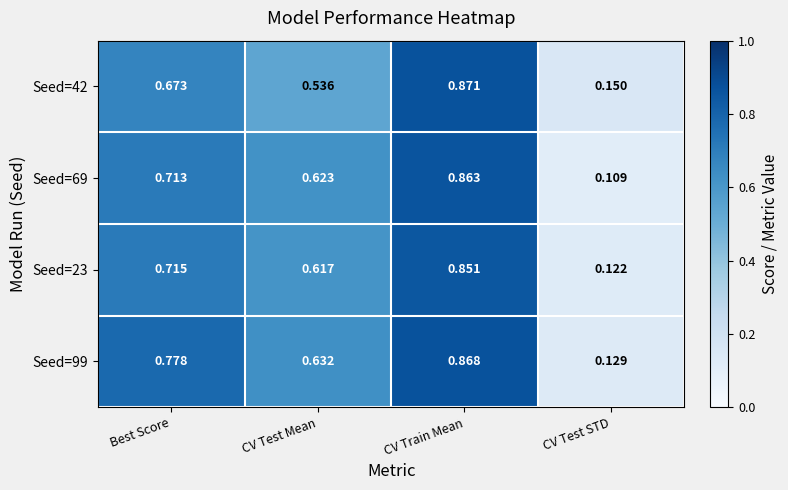

At which category does the chart reach its minimum across all series?

CV Test STD